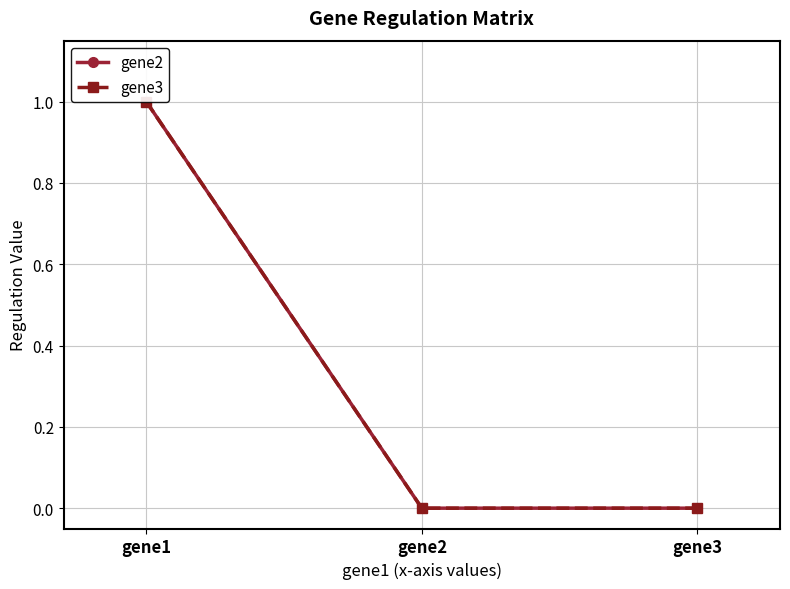

Rank the categories by gene3 value from highest to lowest.

gene1, gene2, gene3